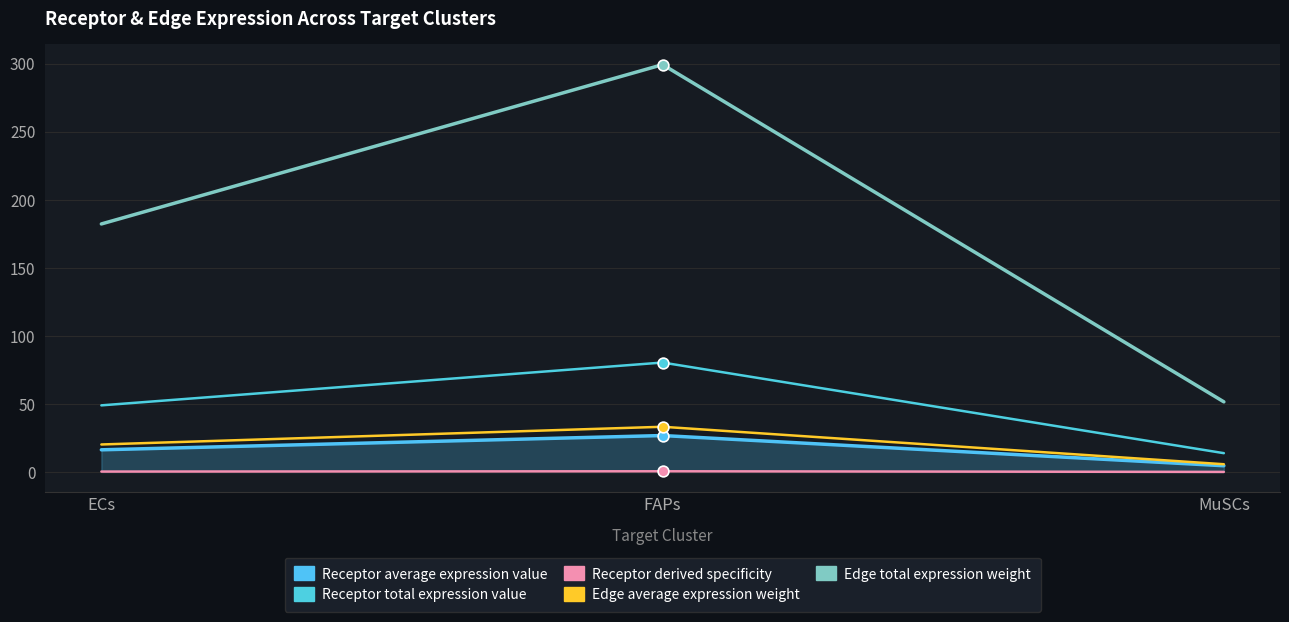

What are all the series names shown in the legend?

Receptor average expression value, Receptor total expression value, Receptor derived specificity, Edge average expression weight, Edge total expression weight